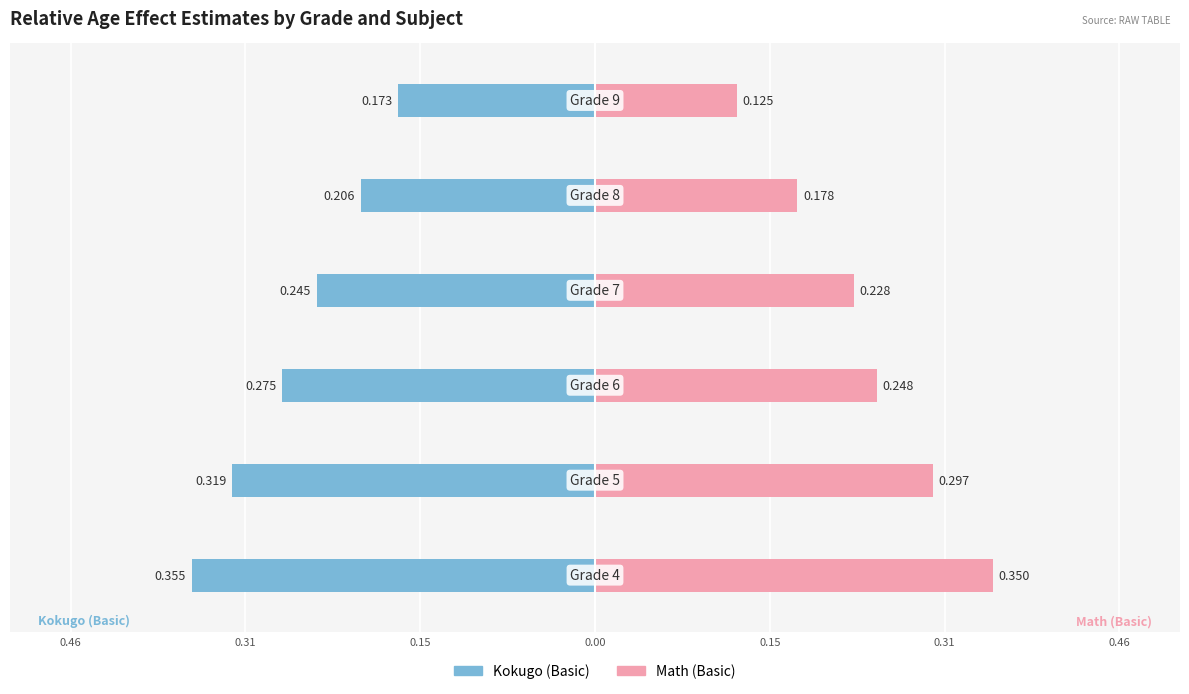

How many bars are there in each group?

2